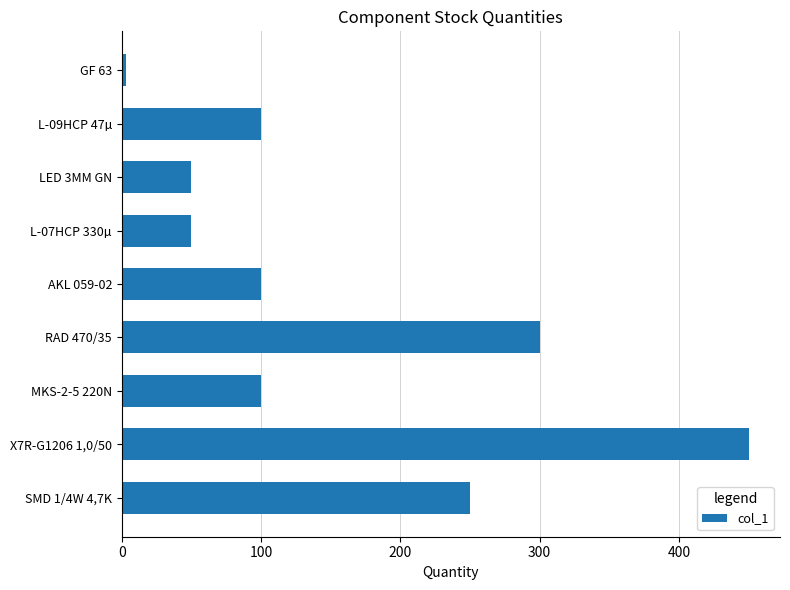

Count the values in the range 50 to 250.

6